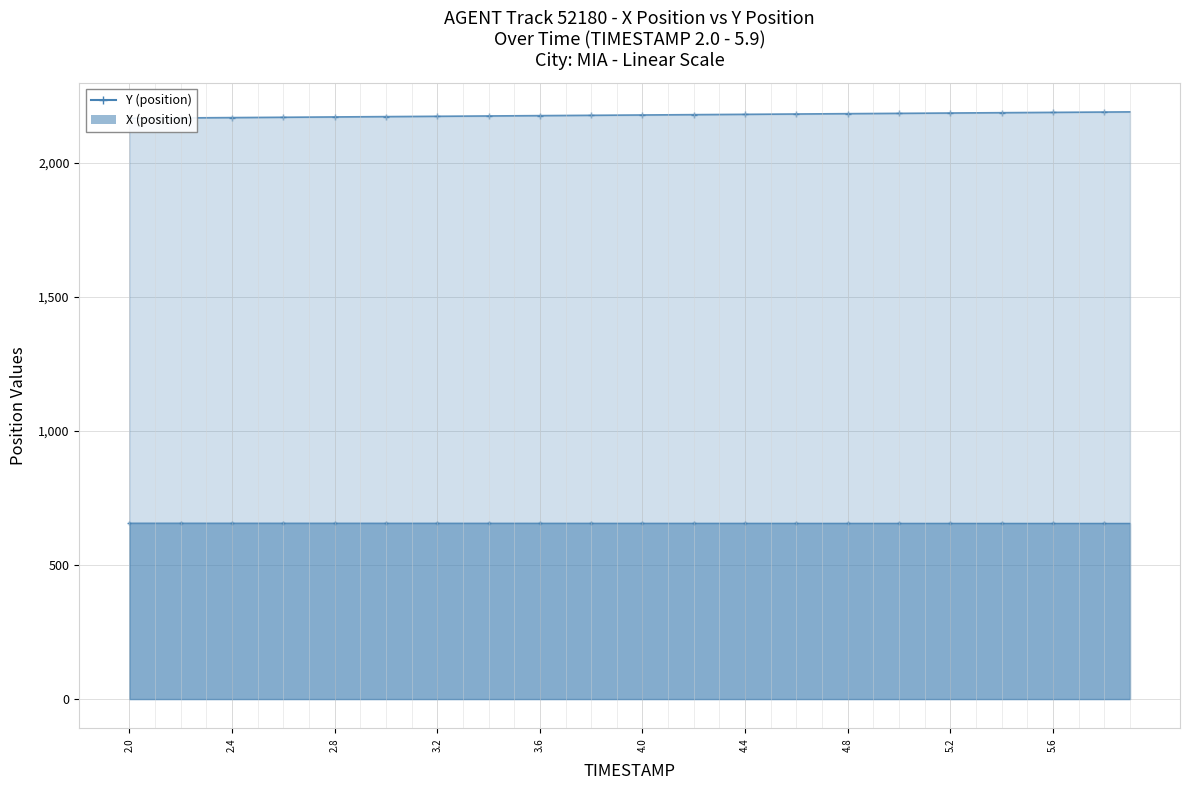

Reading left to right, extract all data points from this chart.

X (position): 2.0=655.9	2.1=655.9	2.2=655.9	2.3=655.9	2.4=655.8	2.5=655.8	2.6=655.8	2.7=655.8	2.8=655.8	2.9=655.8	3.0=655.7	3.1=655.7	3.2=655.7	3.3=655.7	3.4=655.7	3.5=655.6	3.6=655.6	3.7=655.6	3.8=655.6	3.9=655.6	4.0=655.5	4.1=655.5	4.2=655.5	4.3=655.5	4.4=655.5	4.5=655.4	4.6=655.4	4.7=655.4	4.8=655.4	4.9=655.4	5.0=655.3	5.1=655.3	5.2=655.3	5.3=655.3	5.4=655.3	5.5=655.2	5.6=655.2	5.7=655.2	5.8=655.2	5.9=655.2
Y (position): 2.0=2165.2	2.1=2165.8	2.2=2166.4	2.3=2167.0	2.4=2167.6	2.5=2168.2	2.6=2168.8	2.7=2169.4	2.8=2170.1	2.9=2170.7	3.0=2171.3	3.1=2171.9	3.2=2172.5	3.3=2173.1	3.4=2173.7	3.5=2174.3	3.6=2174.9	3.7=2175.5	3.8=2176.2	3.9=2176.8	4.0=2177.4	4.1=2178.0	4.2=2178.6	4.3=2179.2	4.4=2179.8	4.5=2180.4	4.6=2181.0	4.7=2181.6	4.8=2182.2	4.9=2182.8	5.0=2183.5	5.1=2184.1	5.2=2184.7	5.3=2185.3	5.4=2185.9	5.5=2186.5	5.6=2187.1	5.7=2187.7	5.8=2188.3	5.9=2188.9